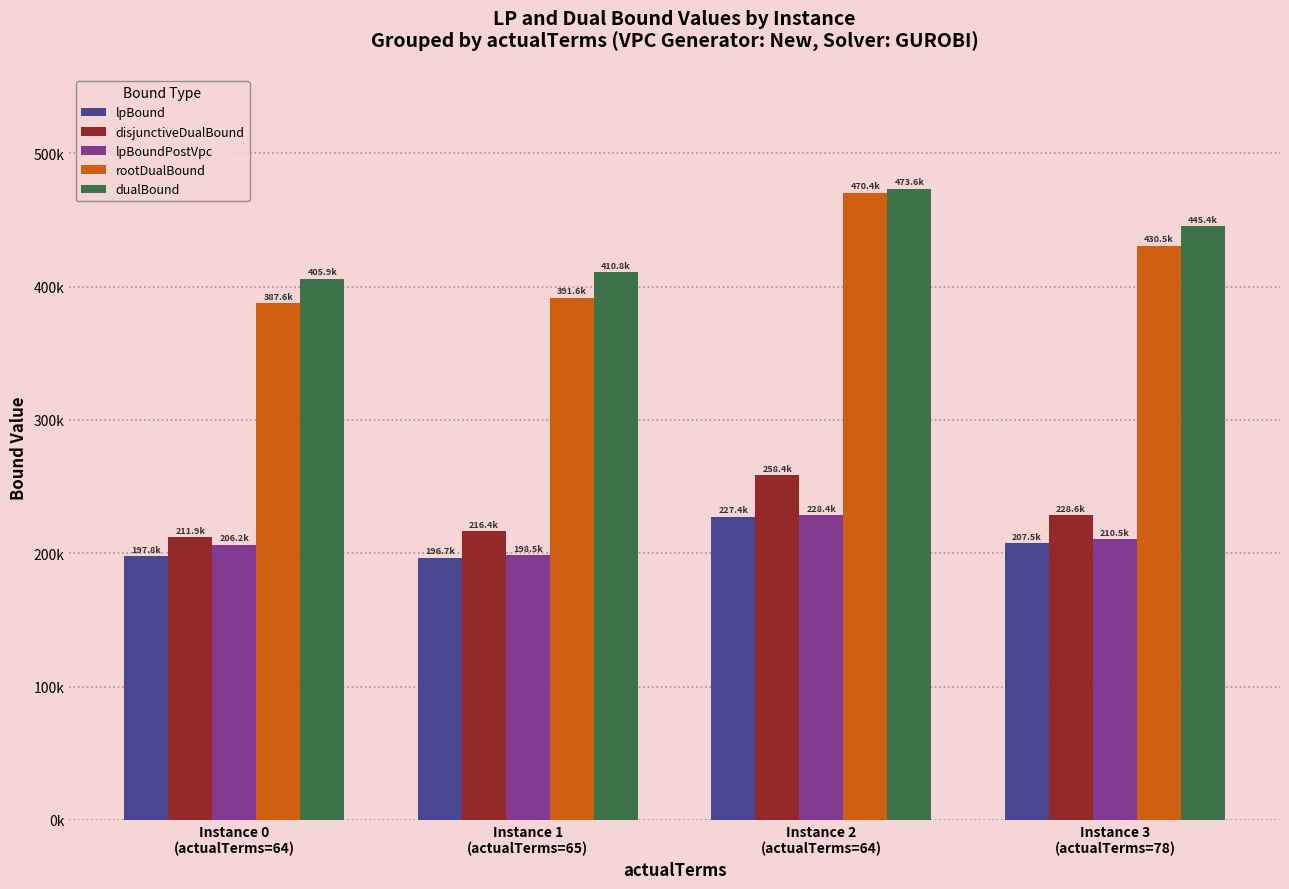

Does the chart contain stacked bars?

No